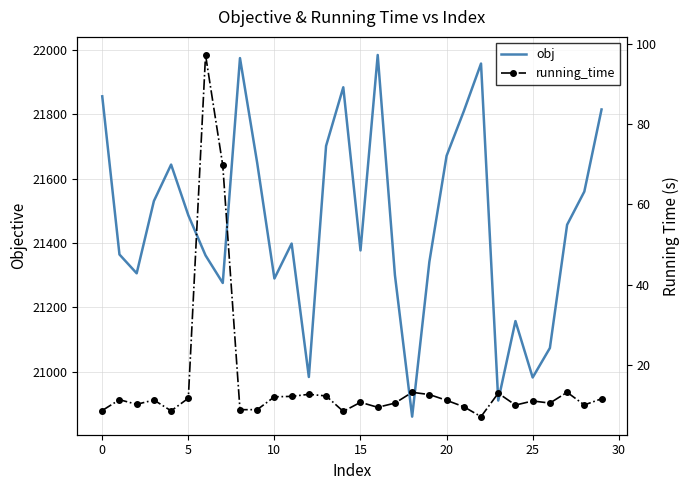

How many data points in running_time are above 11?

15